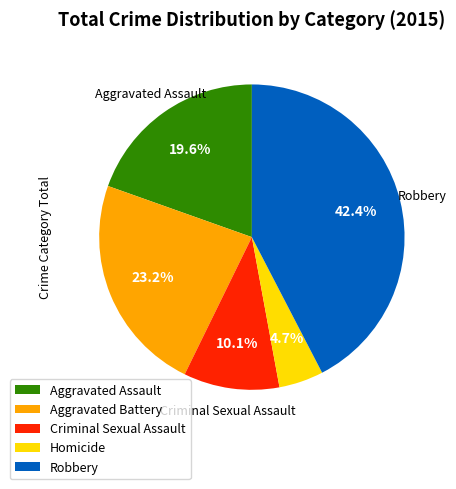

How much of the chart is everything except Criminal Sexual Assault?

89.9%